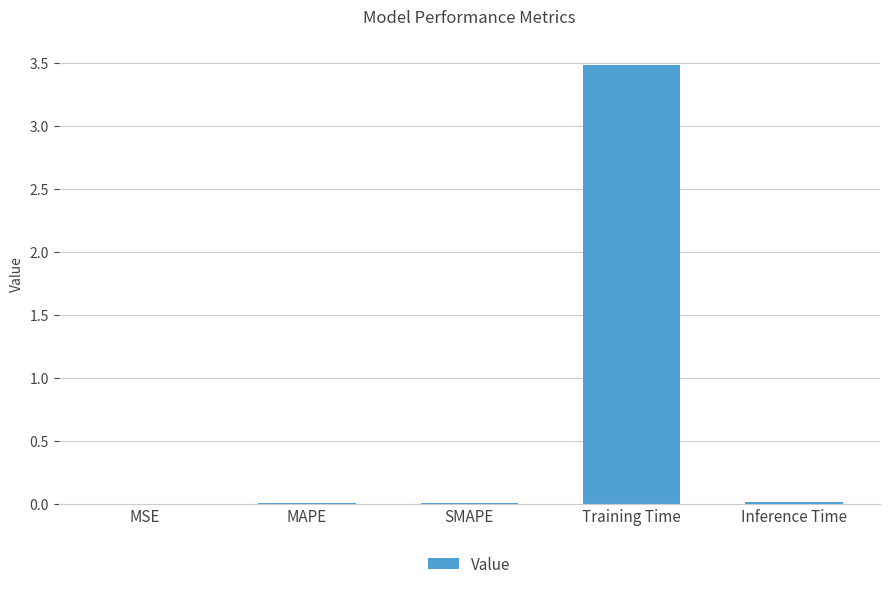

The value at Training Time is 3.5. True or false?

True